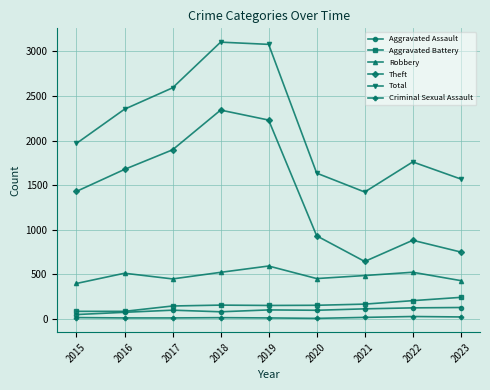

Which series changed the most between 2017 and 2021?

Theft